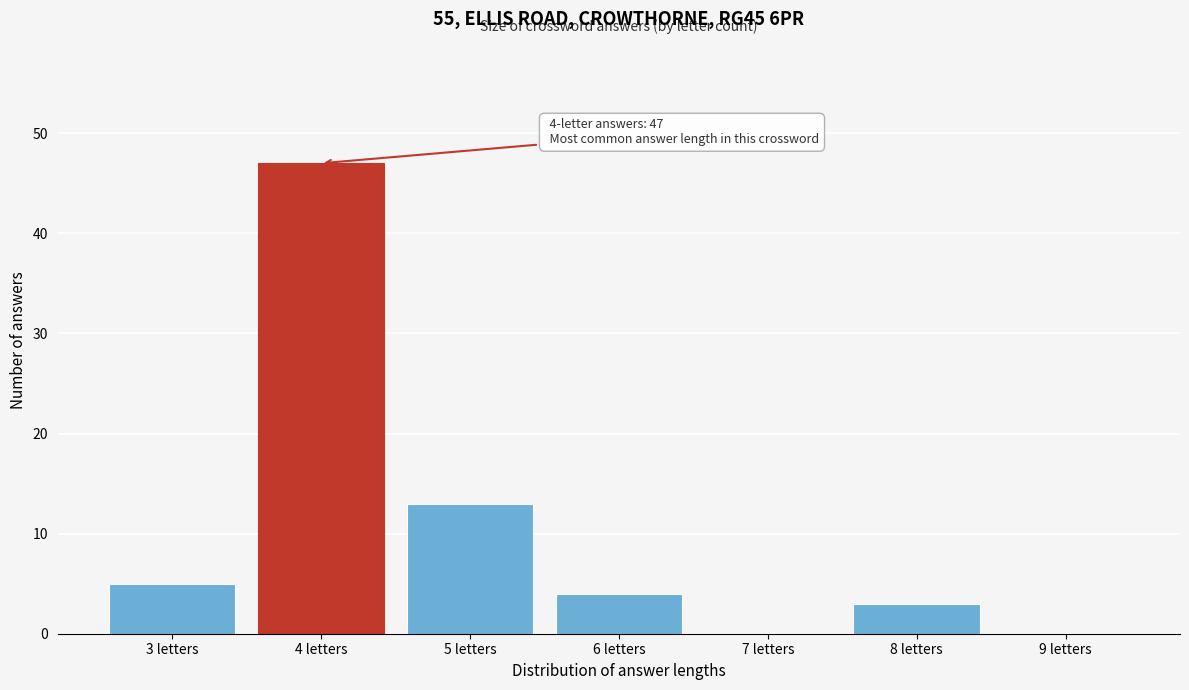

Reading left to right, what are all the values shown in this chart?

3 letters=5	4 letters=47	5 letters=13	6 letters=4	7 letters=0	8 letters=3	9 letters=0